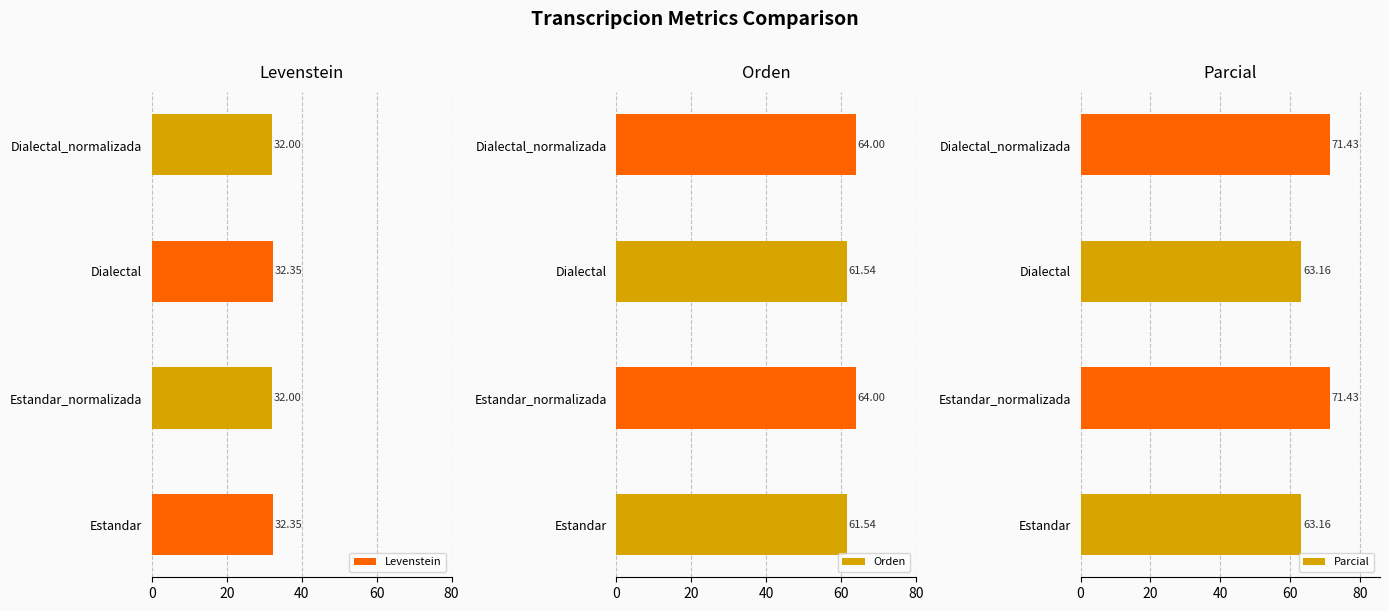

What is the difference between the Parcial values at Estandar_normalizada and Dialectal?

8.3